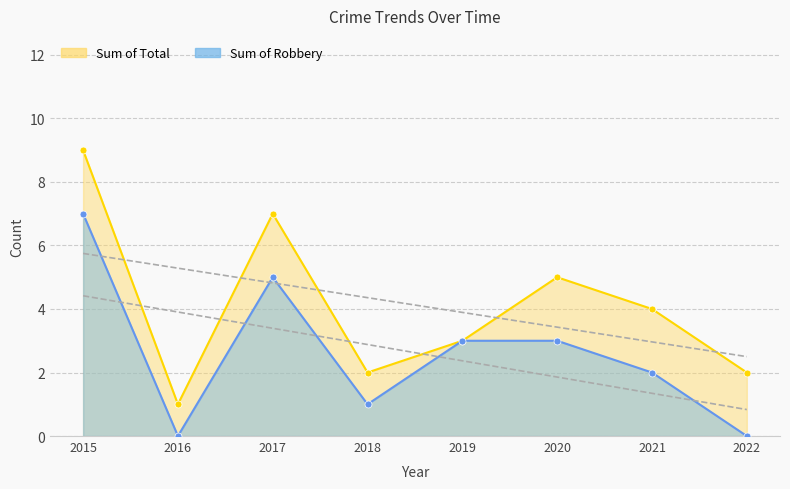

Reading left to right, transcribe all the data shown in this chart.

Robbery: 7	0	5	1	3	3	2	0
Total: 9	1	7	2	3	5	4	2